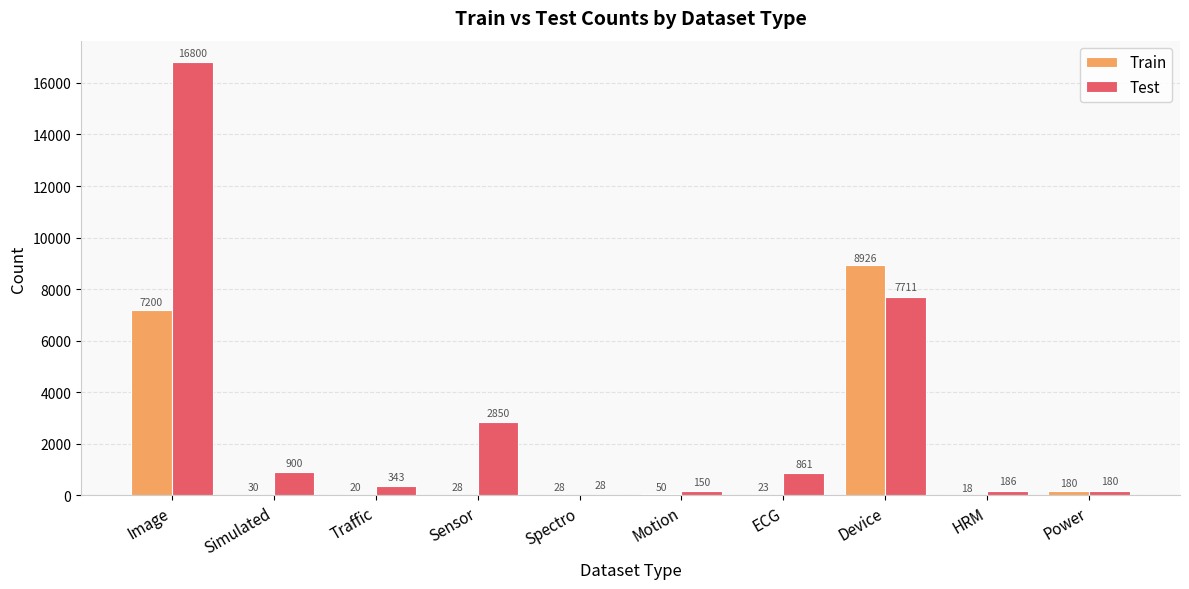

Reading left to right, list all the values displayed in this chart.

Train: Image=7200	Simulated=30	Traffic=20	Sensor=28	Spectro=28	Motion=50	ECG=23	Device=8926	HRM=18	Power=180
Test: Image=16800	Simulated=900	Traffic=343	Sensor=2850	Spectro=28	Motion=150	ECG=861	Device=7711	HRM=186	Power=180